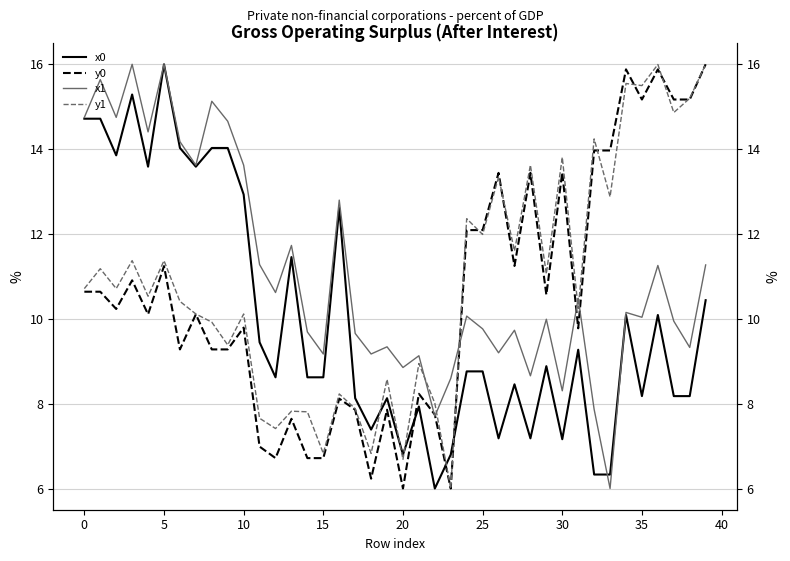

List the series in order of their overall mean, highest first.

x1, y1, y0, x0